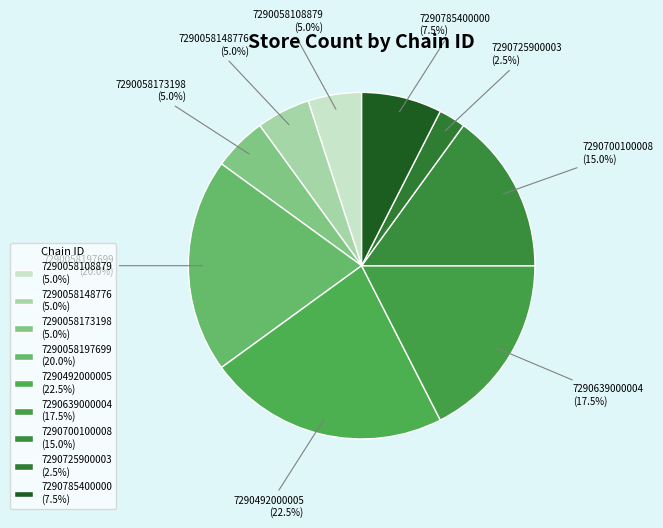

Which slice is the largest?

7290492000005